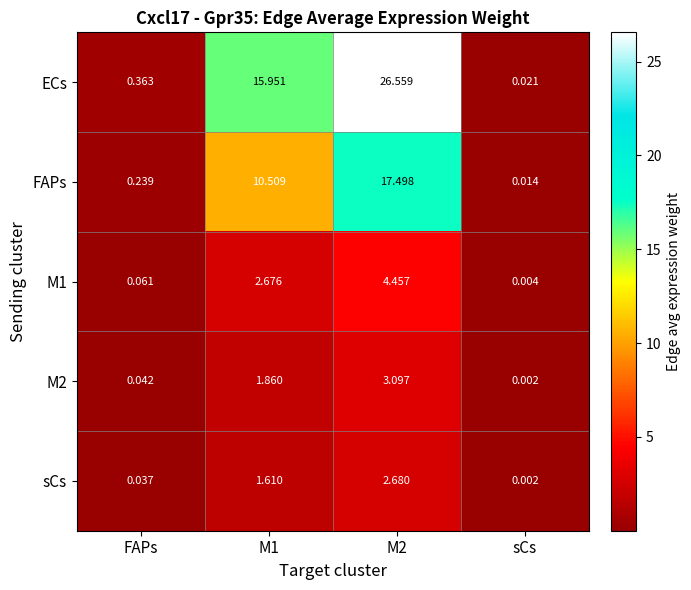

How many values in the M2 series exceed 1?

2